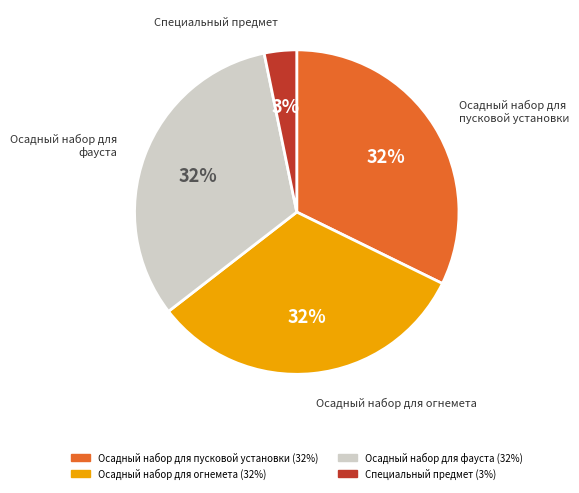

Is there any slice that represents more than half of the pie?

No